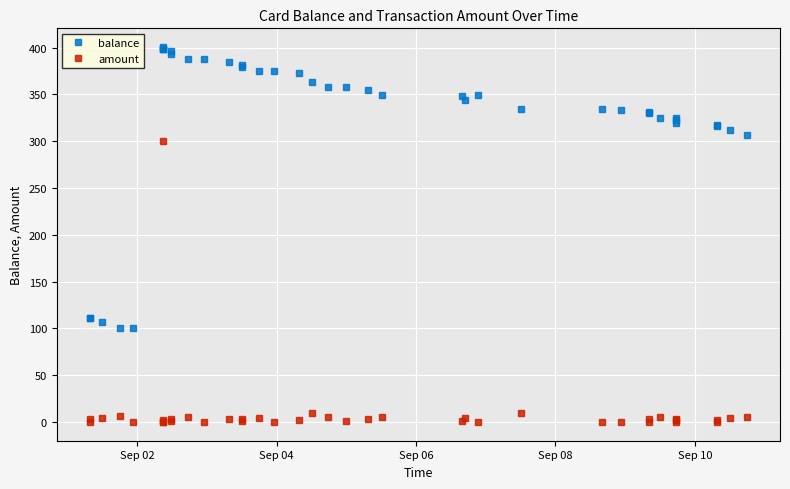

What is the value of the amount point at the 12th from the left?

5.2